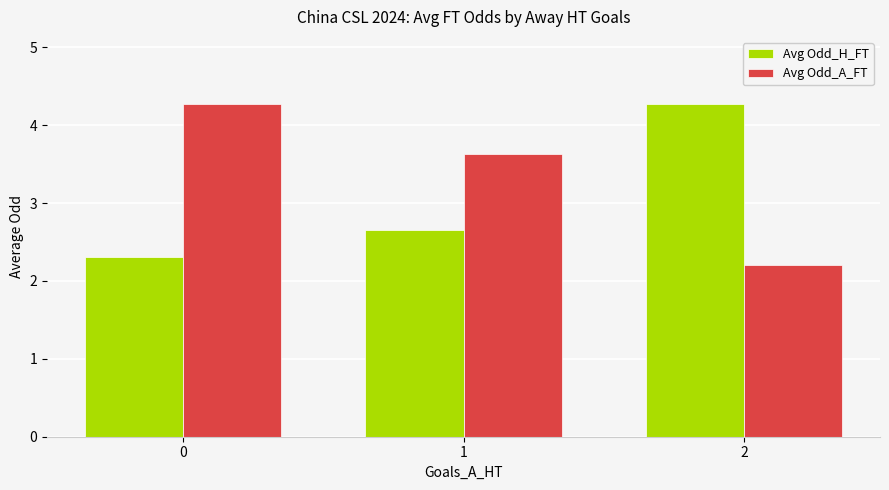

Reading left to right, what are all the values shown in this chart?

Avg Odd_H_FT: 0=2.3	1=2.7	2=4.3
Avg Odd_A_FT: 0=4.3	1=3.6	2=2.2